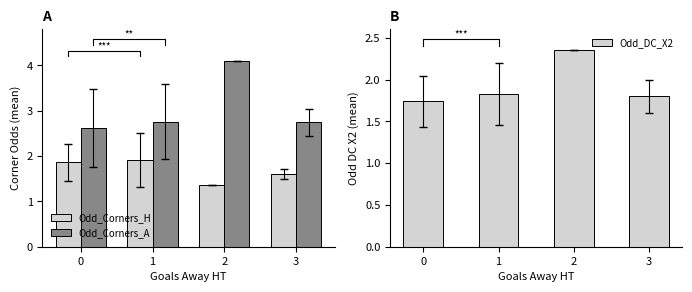

Count the number of categories in the chart.

4